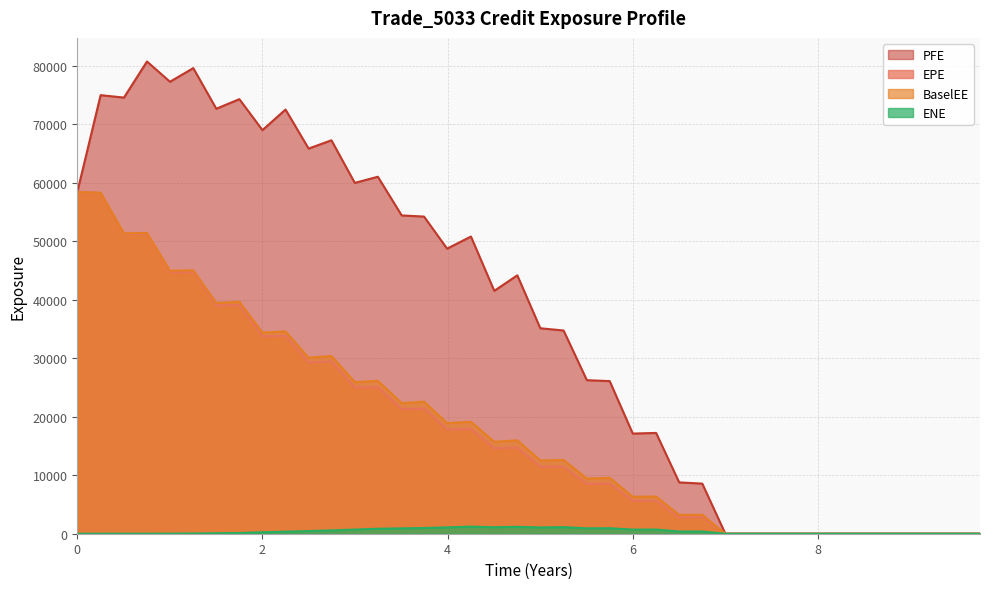

Which series has the largest total across all categories?

PFE